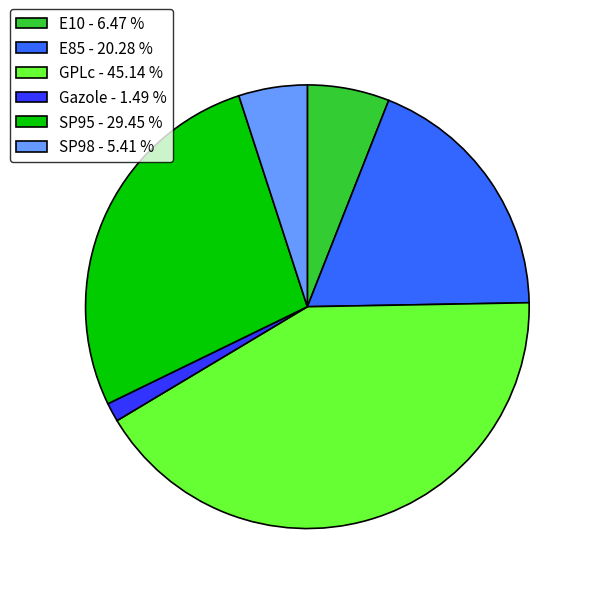

Do E10 - 6.47 % and SP95 - 29.45 % together represent more than half of the pie?

No